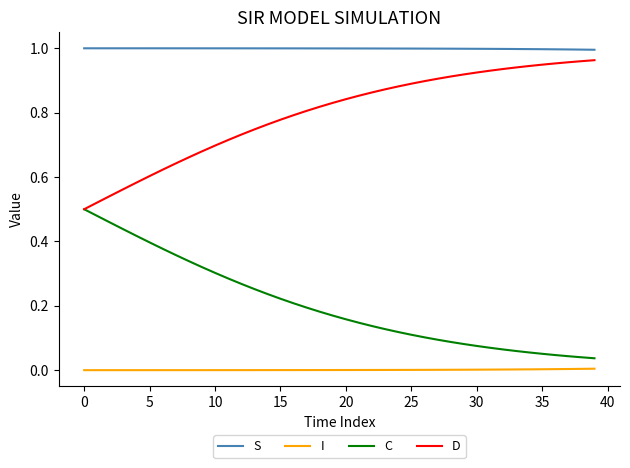

List the series in order of their overall mean, lowest first.

I, C, D, S